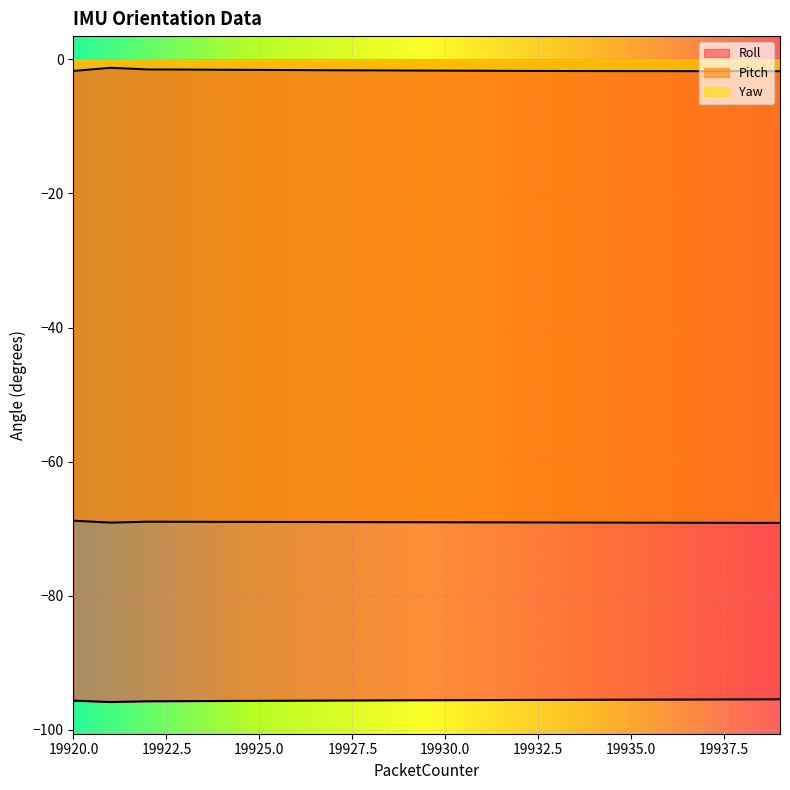

Does the chart display data point markers on the line(s)?

No